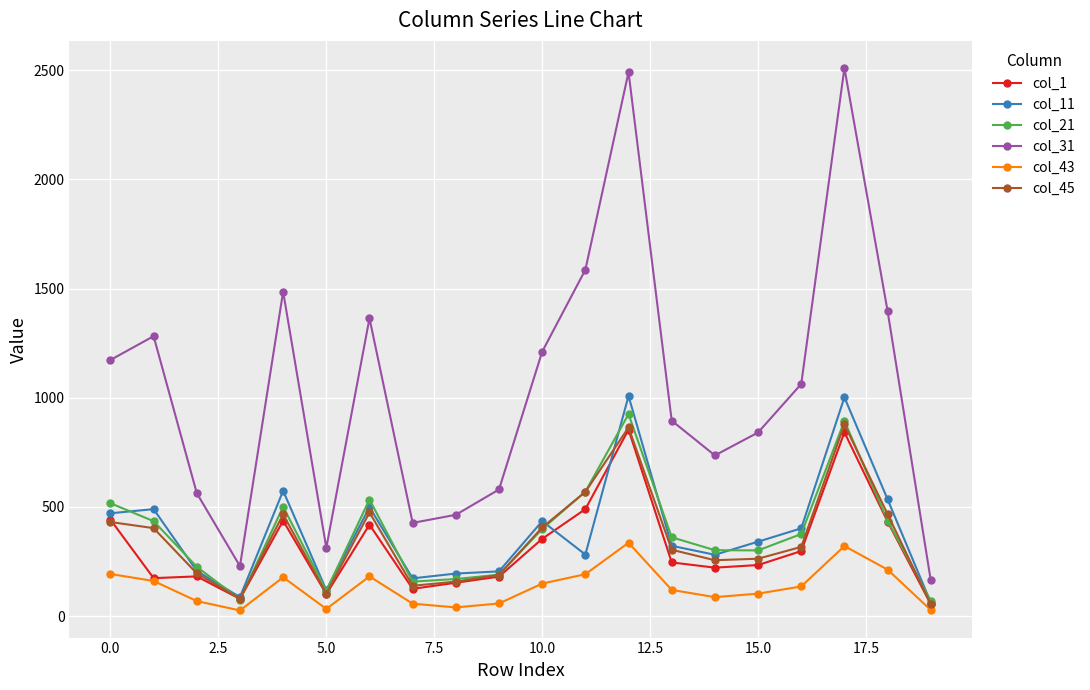

How many lines are shown in the chart?

6